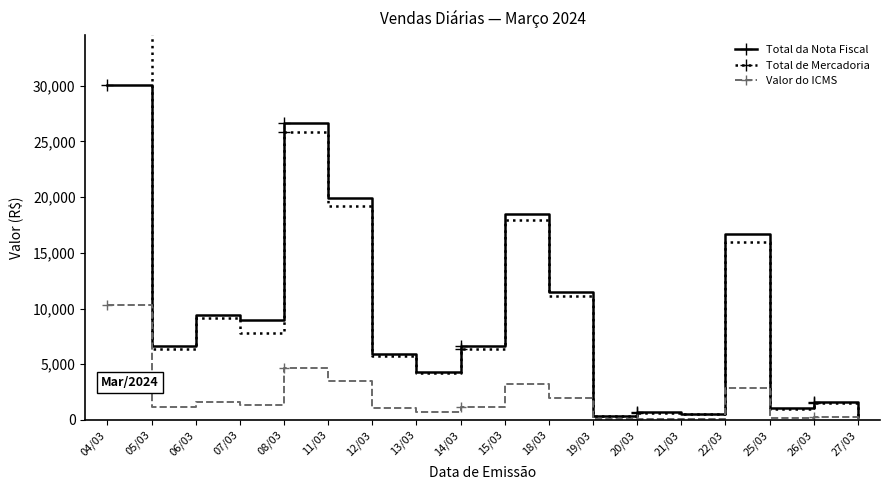

How many values in the Total da Nota Fiscal series exceed 6603?

9